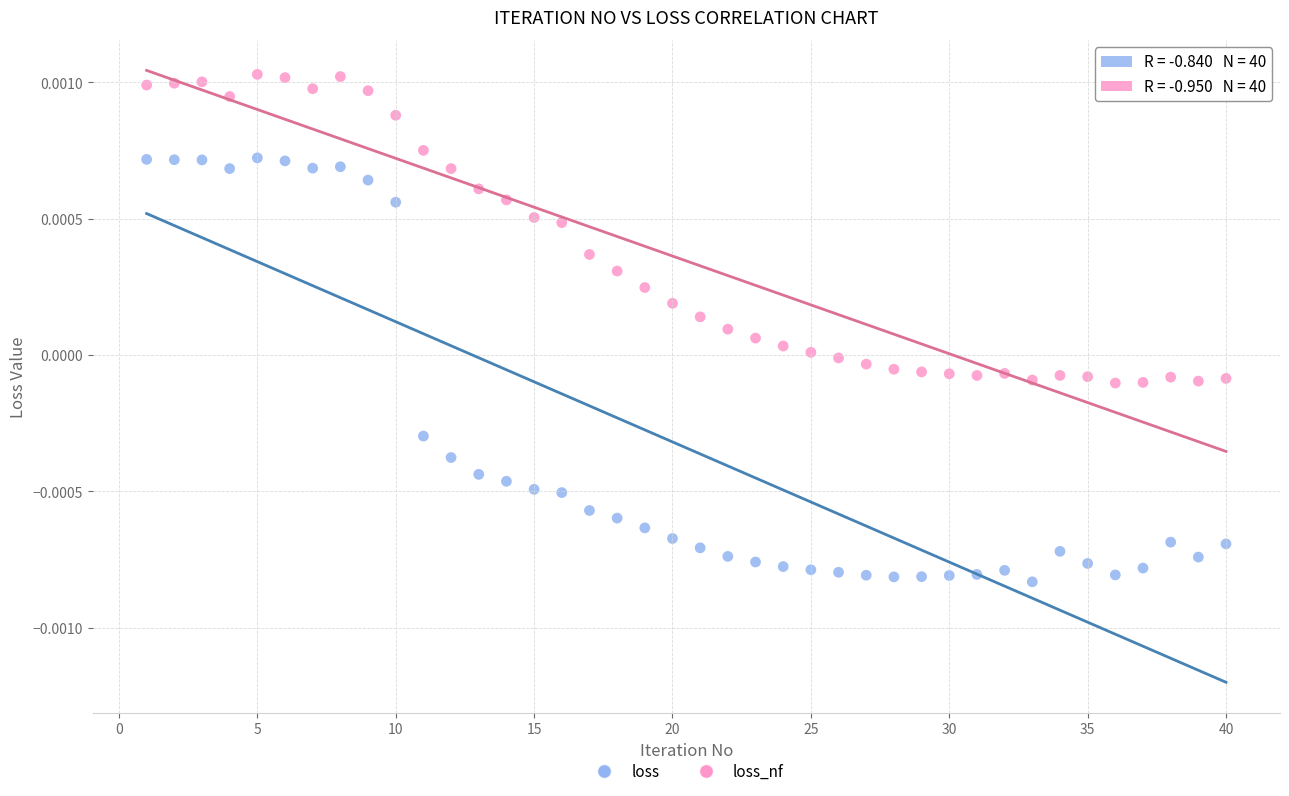

Across all data points, what is the range of X values (max minus min)?

39.0